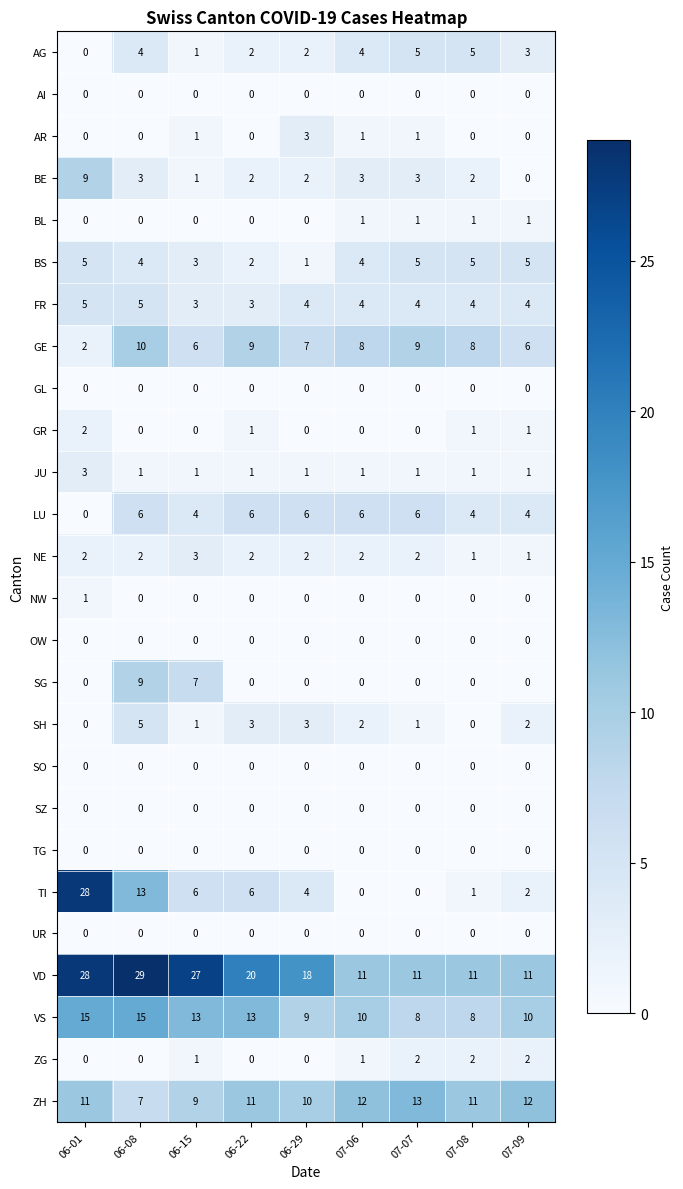

At which category is the sum across all series the highest?

06-08